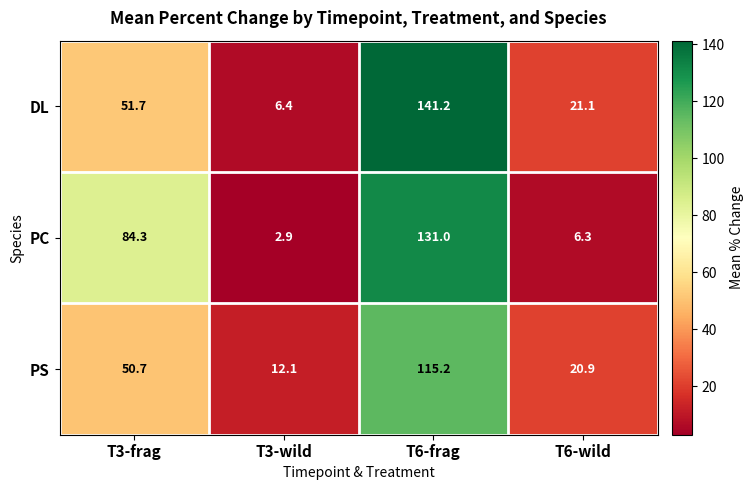

Which series has the largest range (max minus min)?

DL